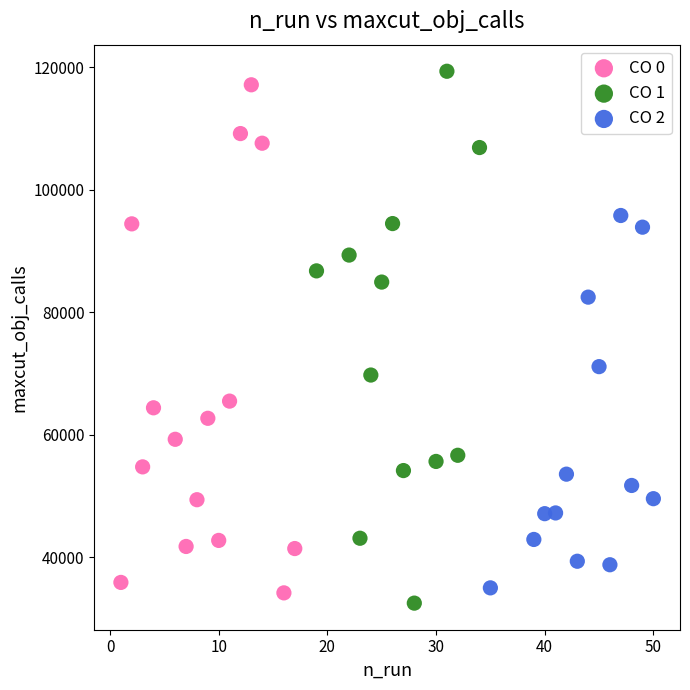

What are all the series names shown in the legend?

CO 0, CO 1, CO 2